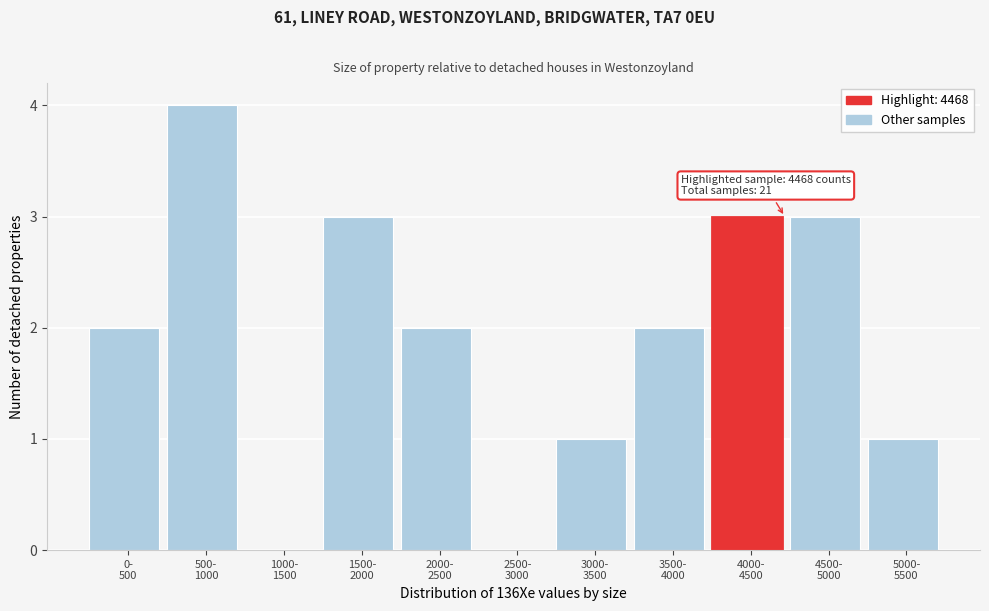

What is the greatest value displayed?

4